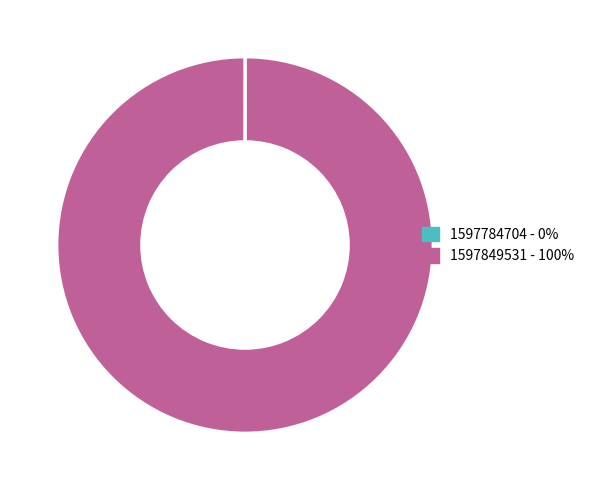

Which category has the biggest portion of the pie?

1597849531